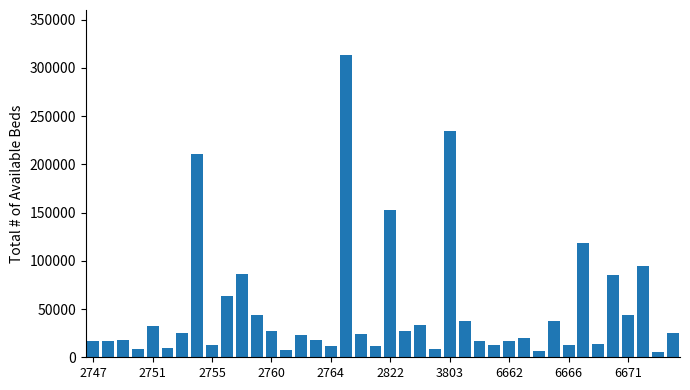

What is the maximum value shown in the chart?

313168